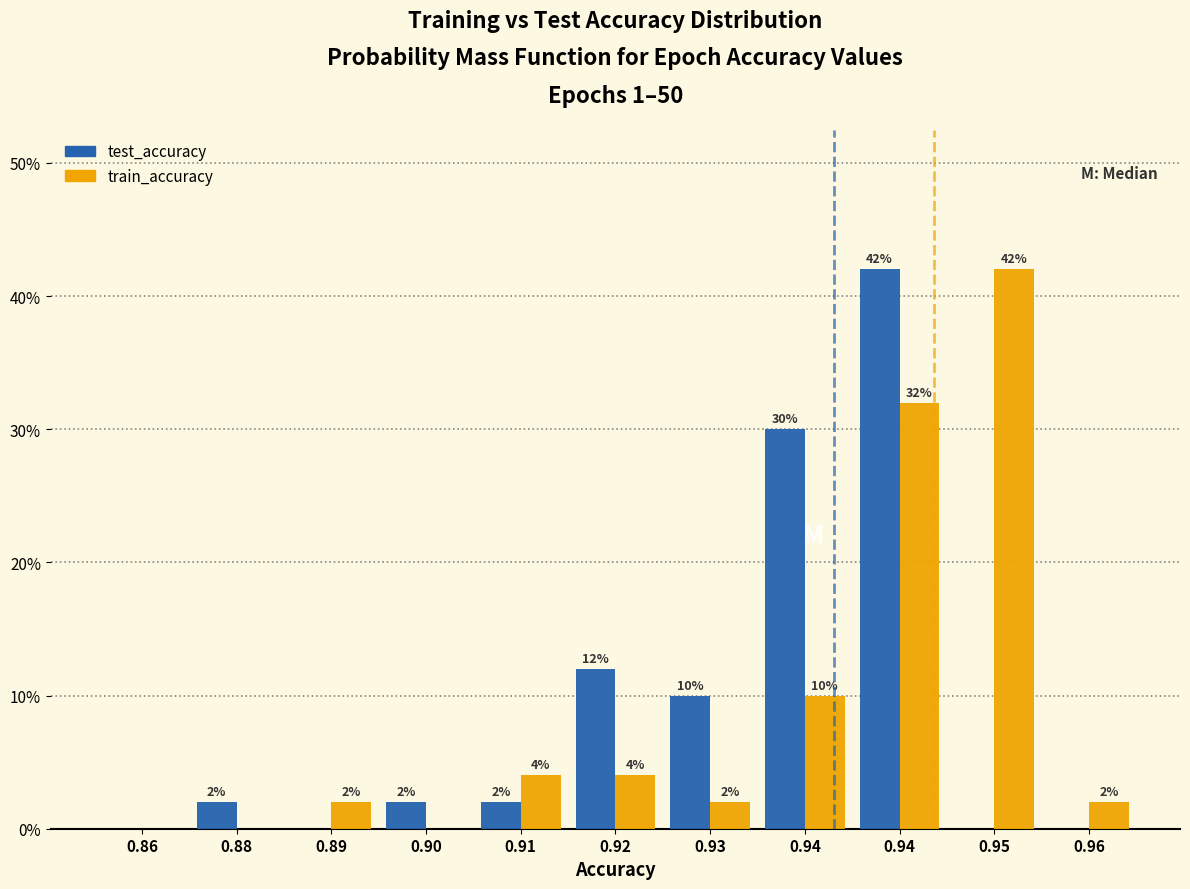

How many series are shown in this chart?

2